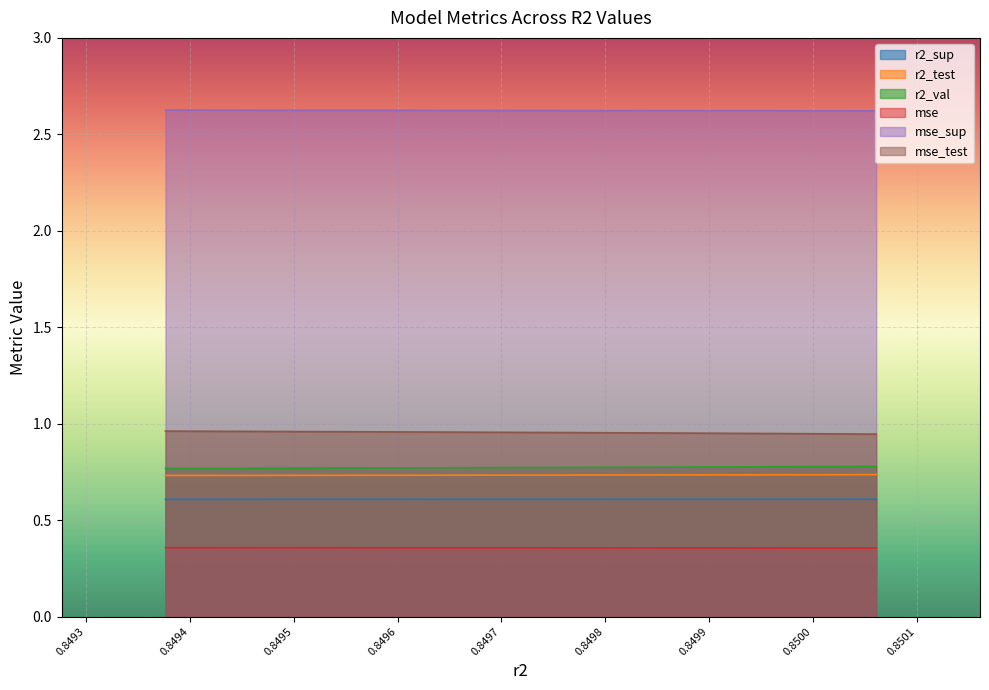

Reading left to right, extract all data points from this chart.

r2_sup: 0.6	0.6	0.6	0.6	0.6	0.6	0.6	0.6	0.6	0.6
r2_test: 0.7	0.7	0.7	0.7	0.7	0.7	0.7	0.7	0.7	0.7
r2_val: 0.8	0.8	0.8	0.8	0.8	0.8	0.8	0.8	0.8	0.8
mse: 0.4	0.4	0.4	0.4	0.4	0.4	0.4	0.4	0.4	0.4
mse_sup: 2.6	2.6	2.6	2.6	2.6	2.6	2.6	2.6	2.6	2.6
mse_test: 0.9	0.9	0.9	1.0	1.0	1.0	1.0	1.0	1.0	1.0